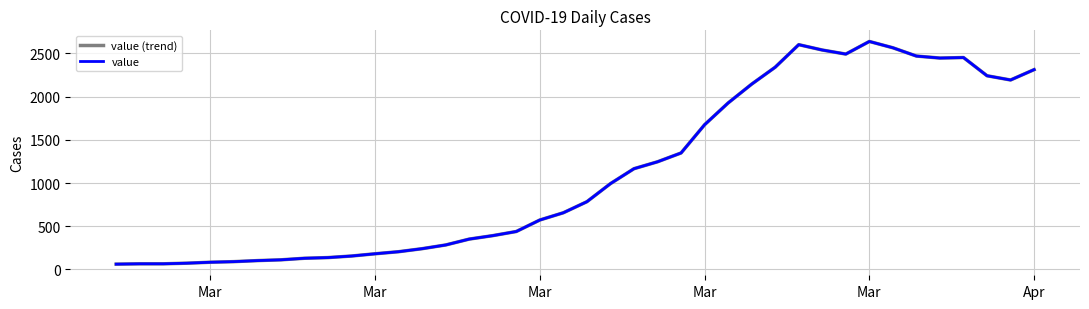

True or false: value (trend) and value cross at least once.

False